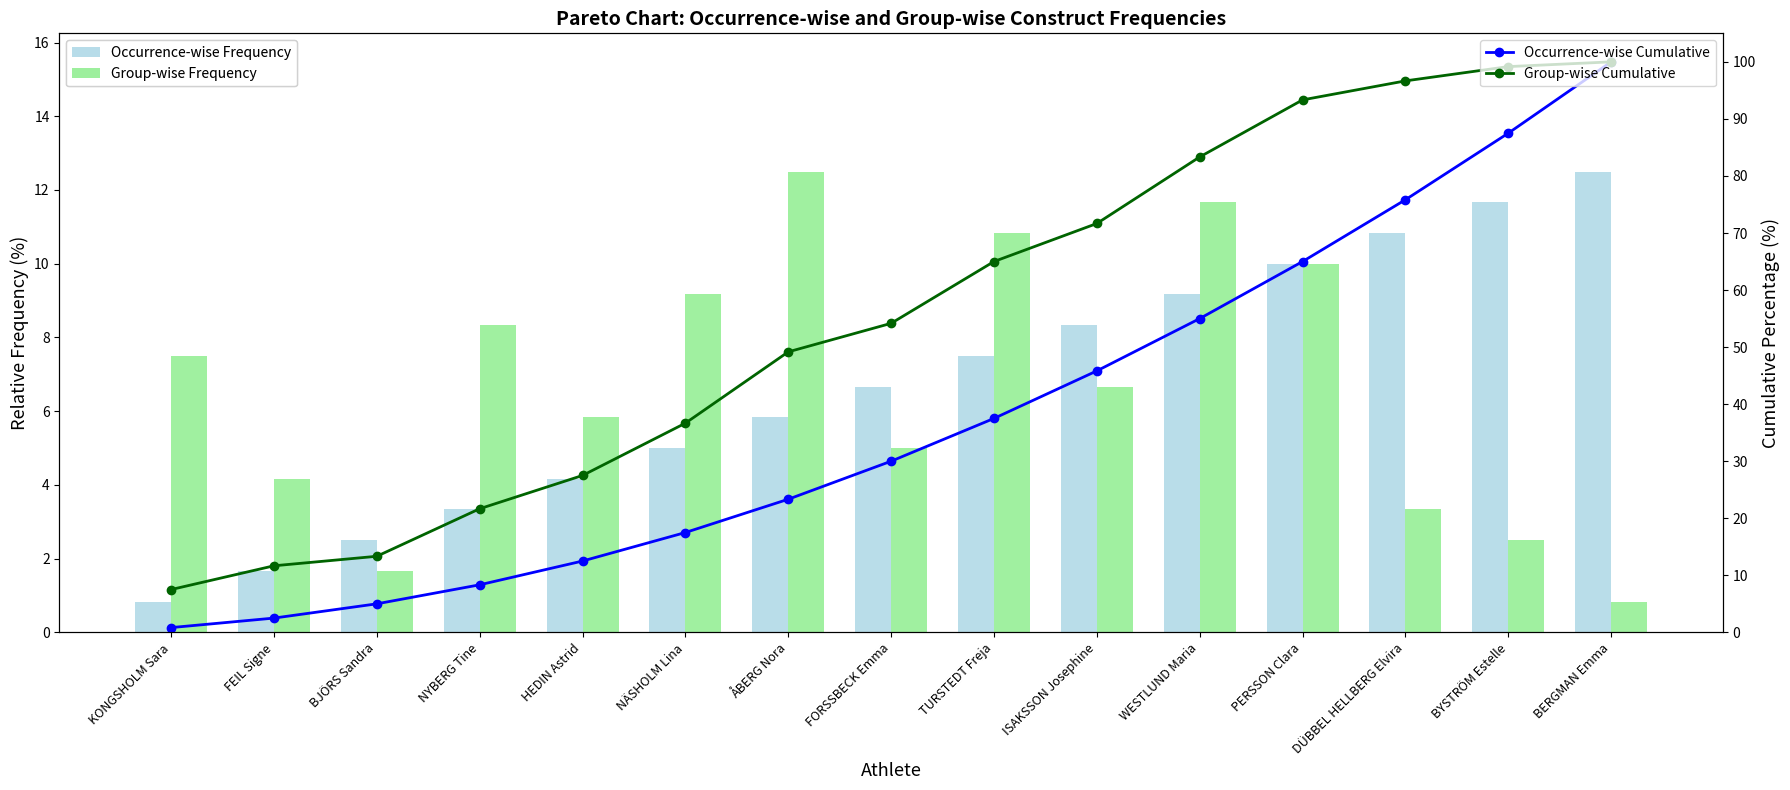

At which label does Group-wise Cumulative reach its peak?

BERGMAN Emma